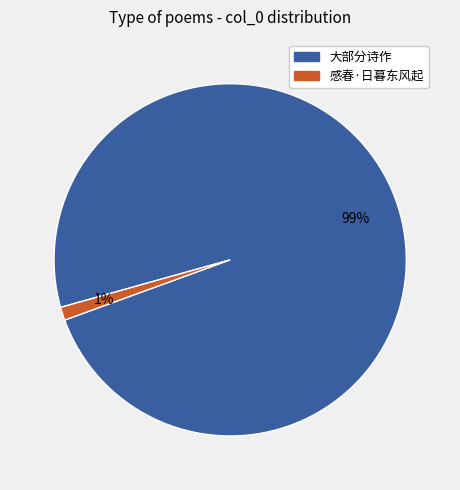

How many segments does this pie chart have?

2